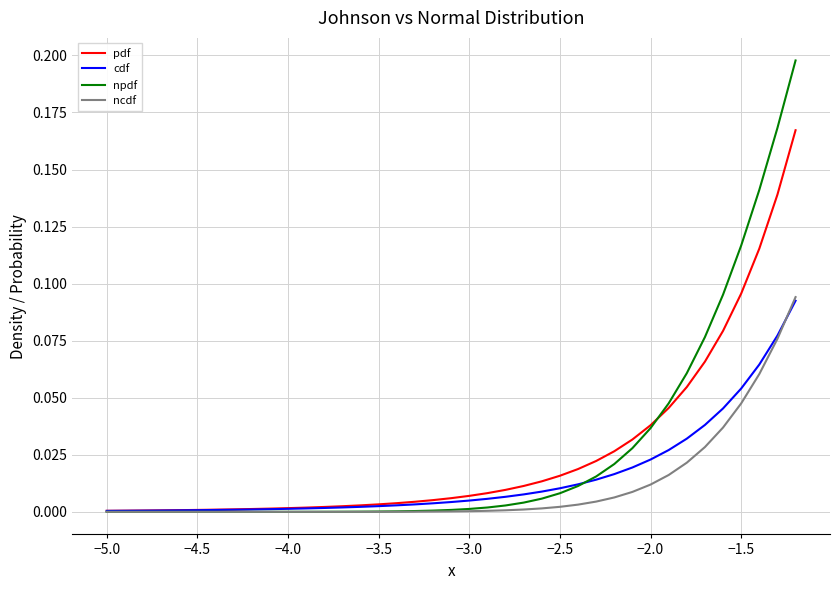

Which series has the largest range (max minus min)?

npdf